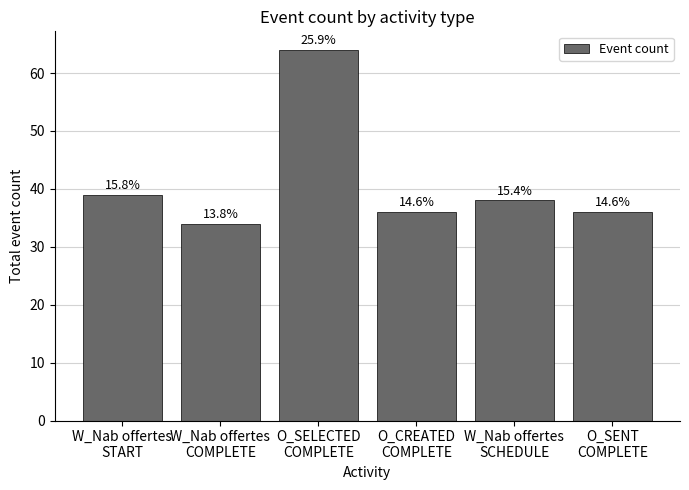

How many bars are there in total?

6